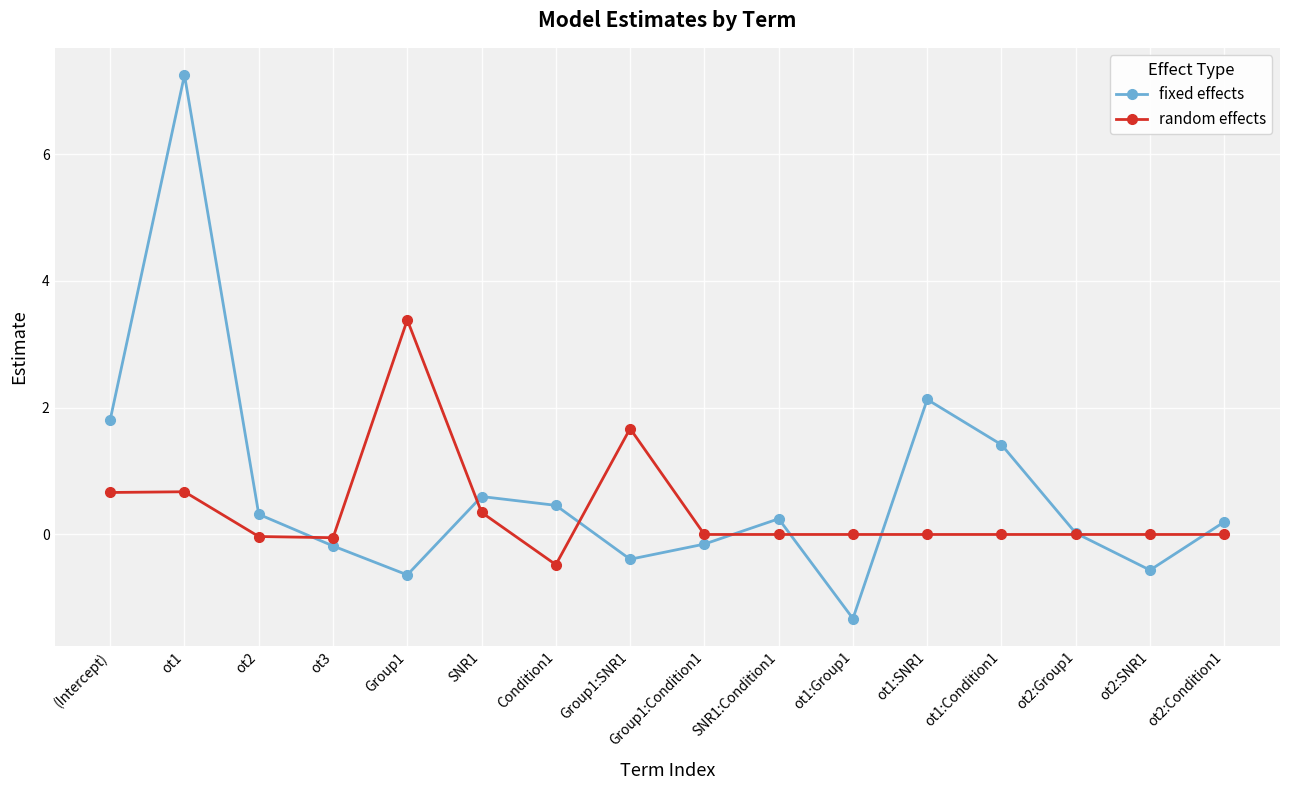

What is the greatest value displayed?

7.2